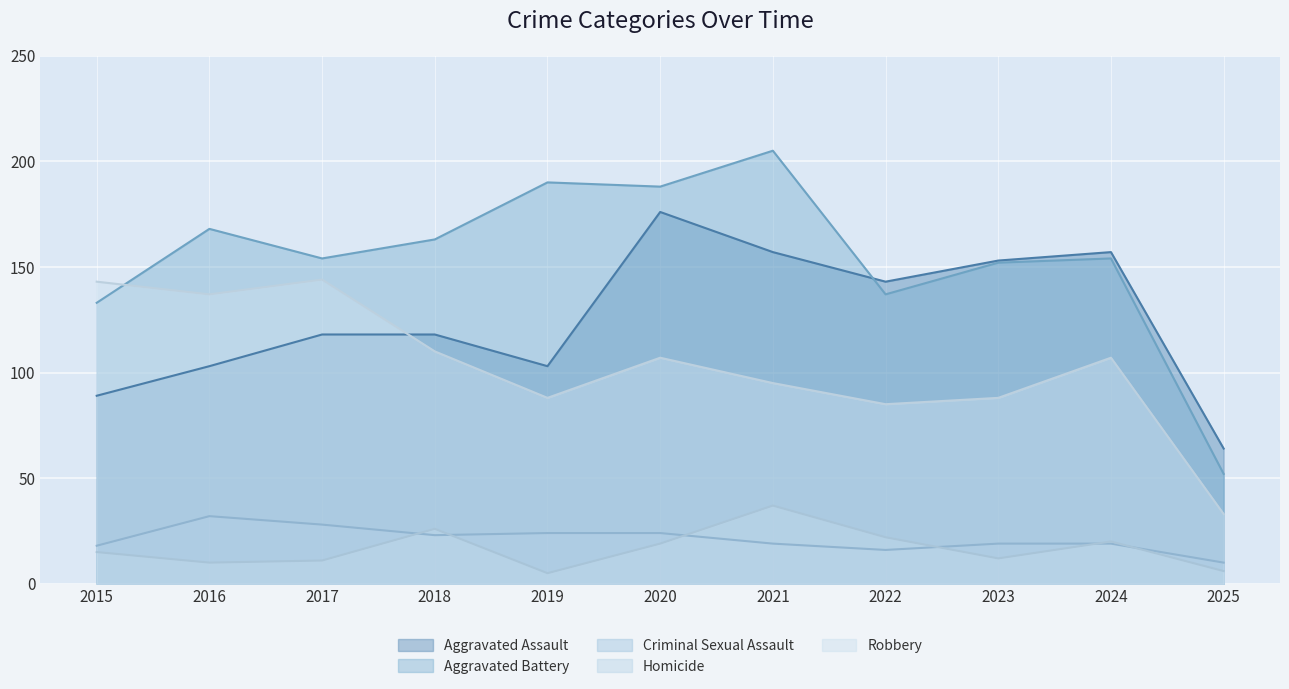

Where is Criminal Sexual Assault nearest to the value 21?

2018